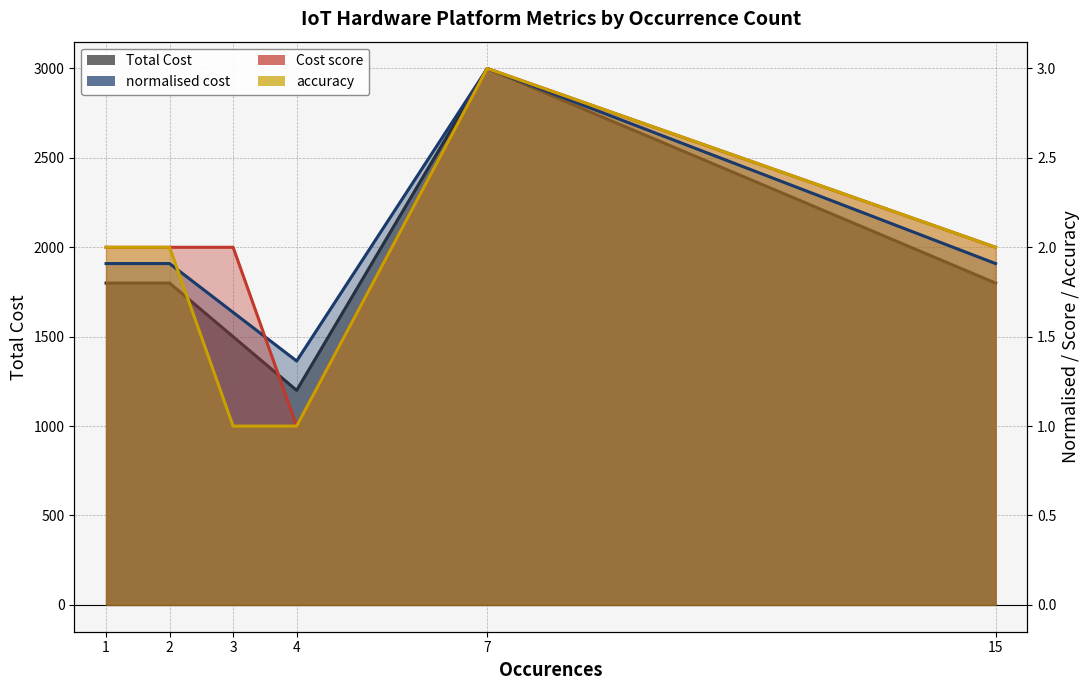

How many lines are shown in the chart?

4